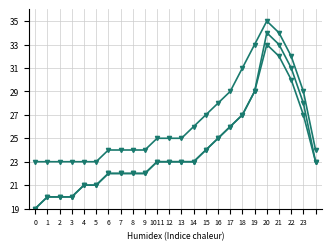

How many series are shown in this chart?

3